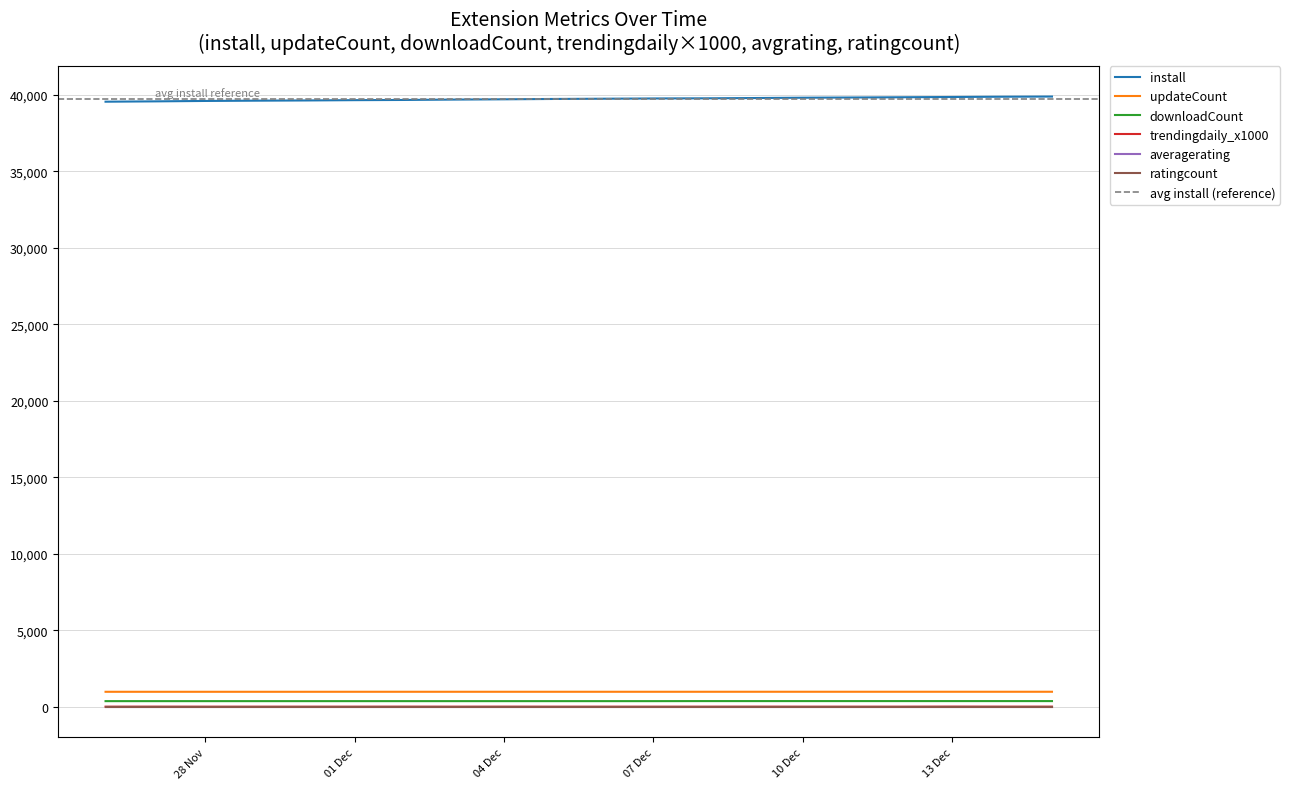

How many data points in install are less than 39745?

10